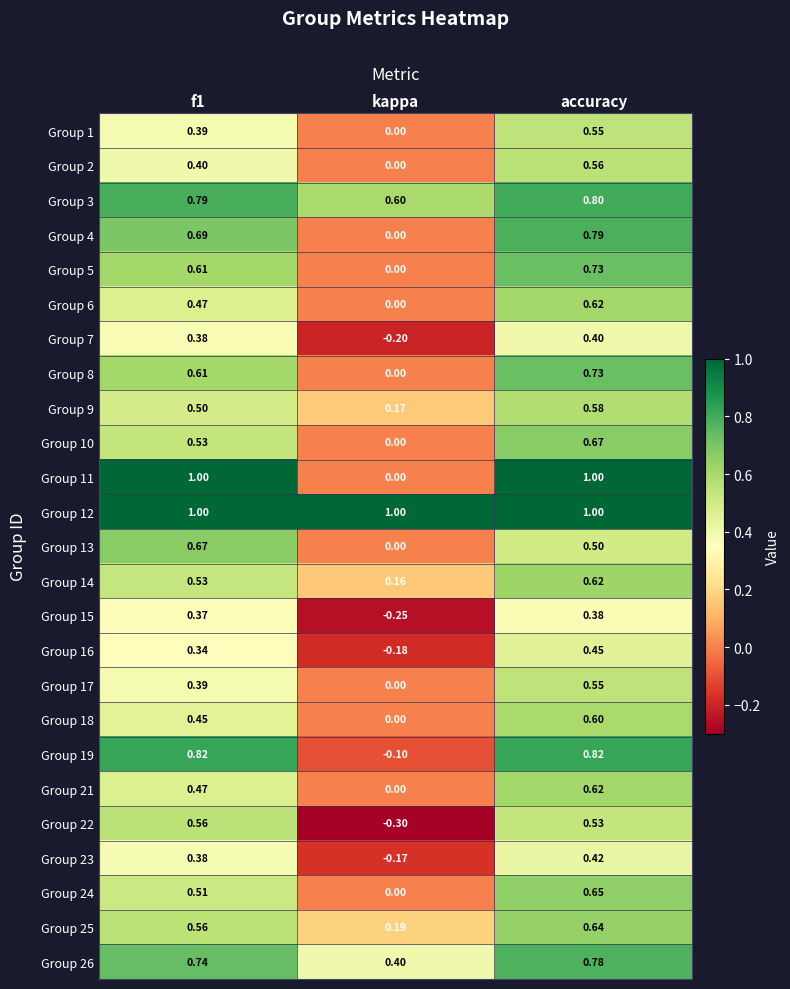

Which series changed the most between f1 and kappa?

Group 11